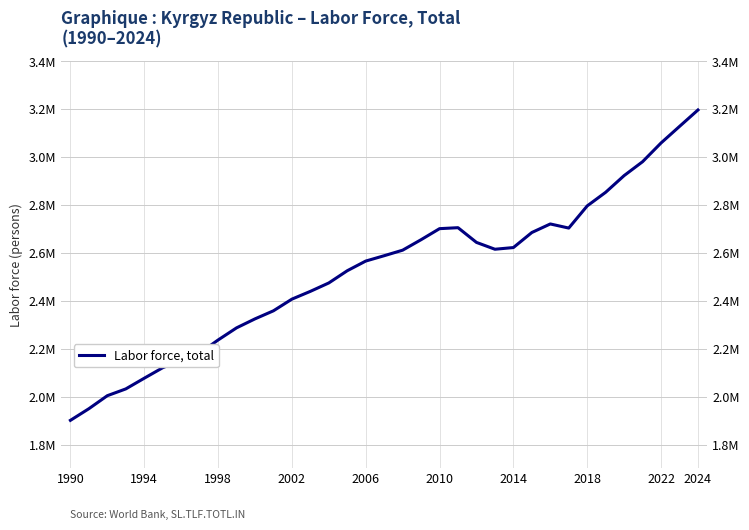

Is this an area chart (filled region under the line)?

No